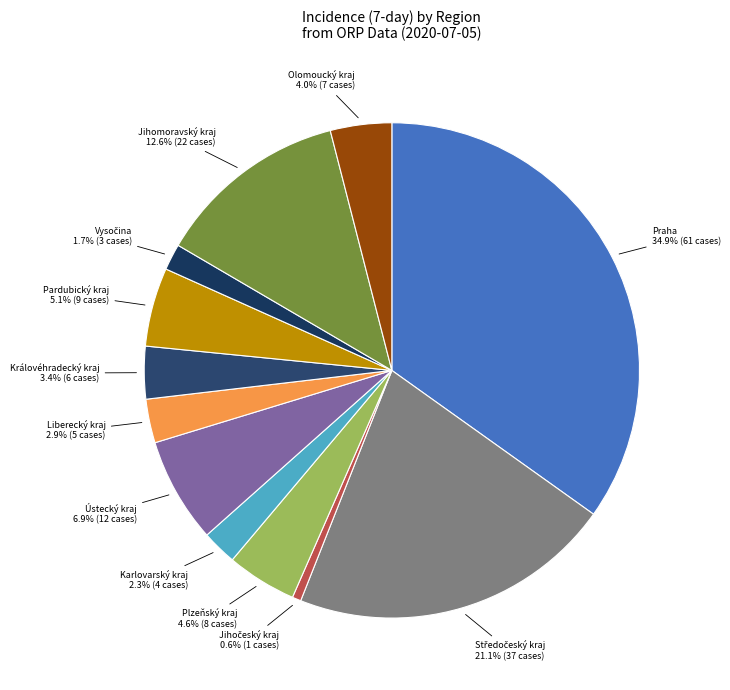

To the nearest percent, what is the average slice percentage?

8%